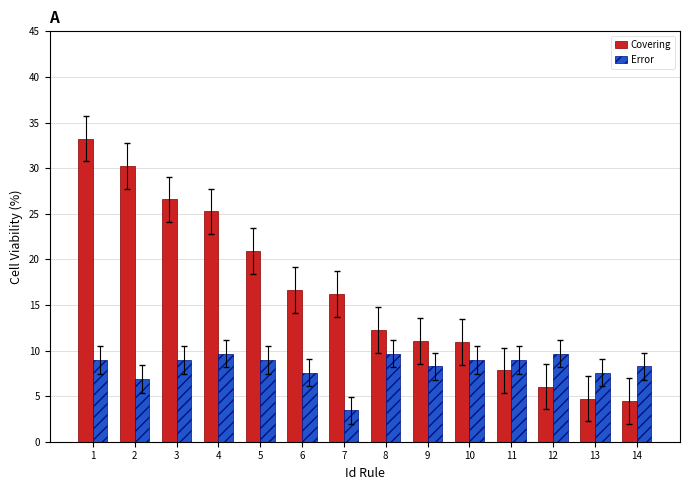

Is the value of Covering at 6 greater than the value of Error at 2?

Yes